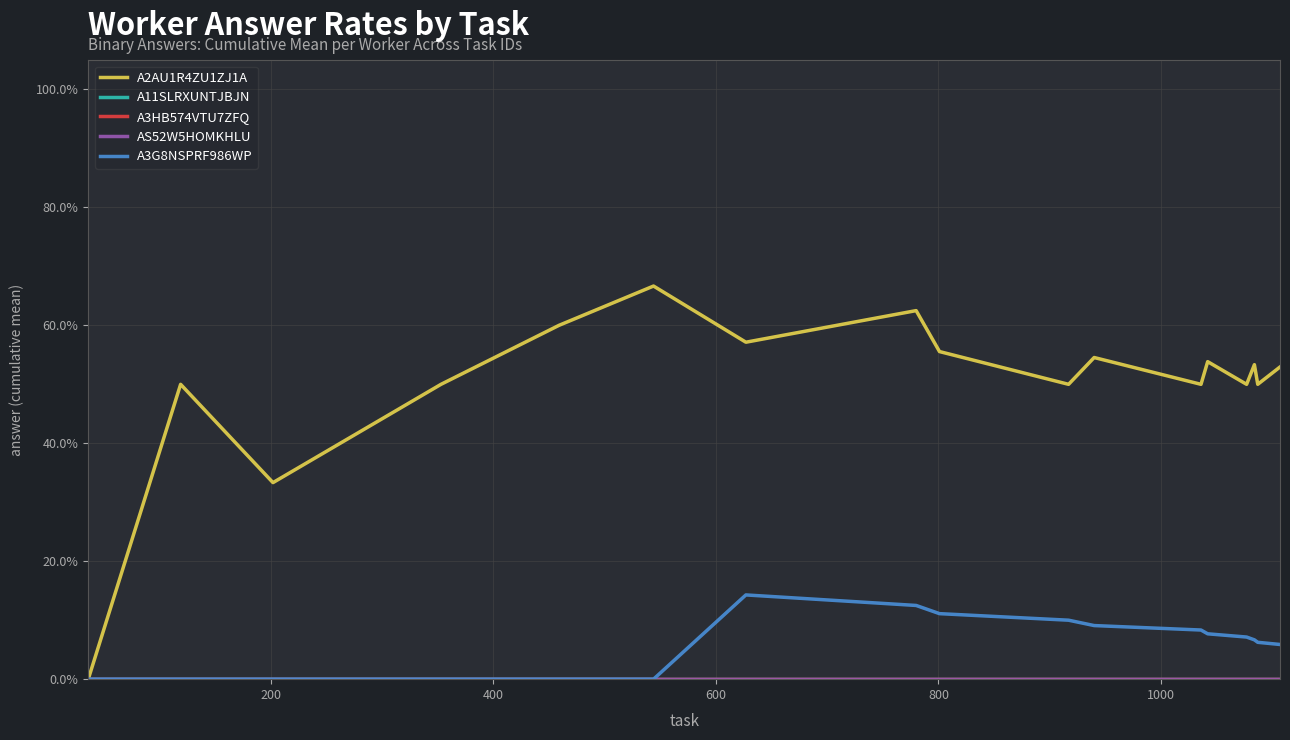

True or false: AS52W5HOMKHLU and A3HB574VTU7ZFQ cross at least once.

False